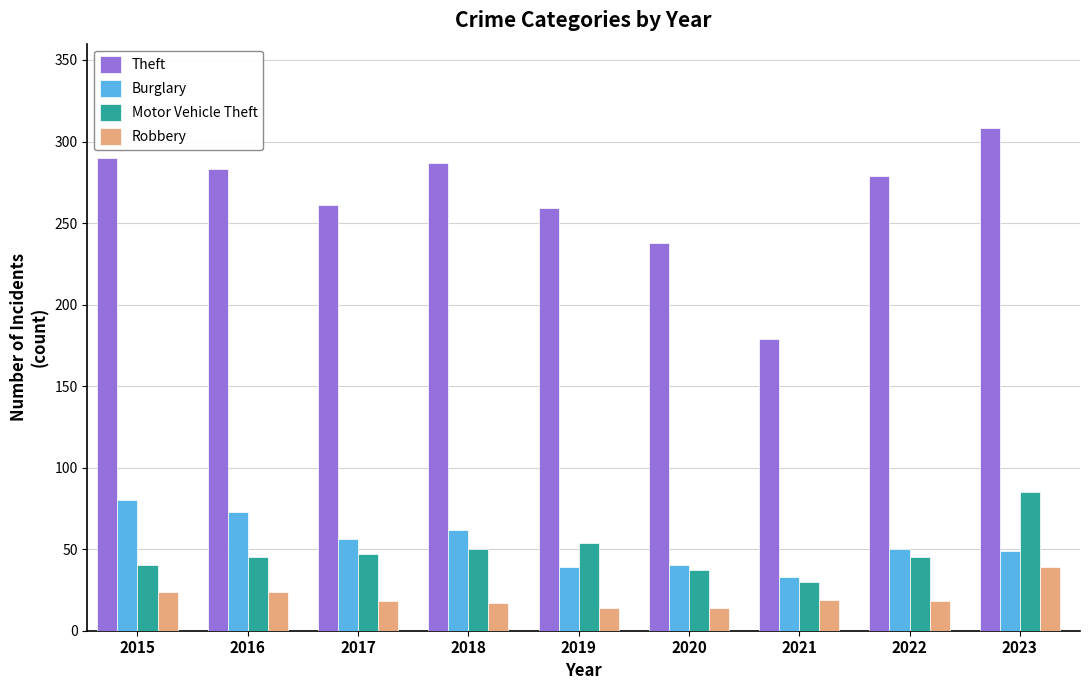

What is the sum of the Theft values at 2018 and 2016?

570